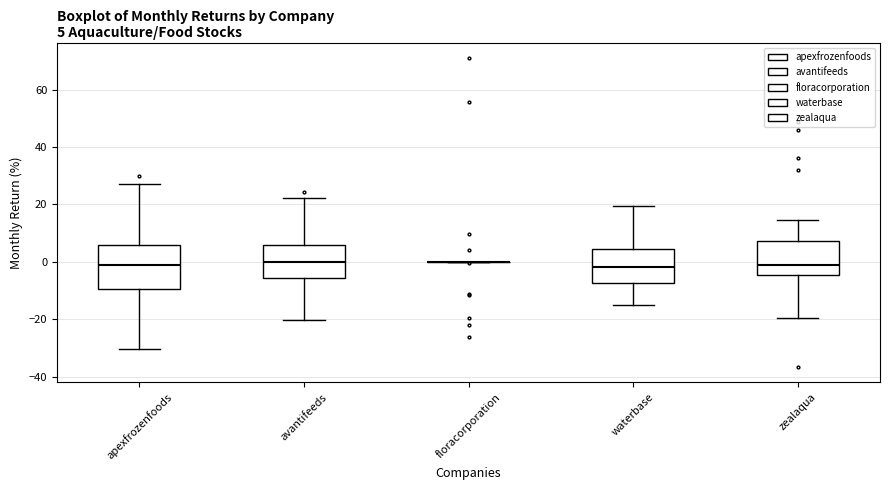

Comparing the boxes themselves (not the whiskers), which one is the tallest?

apexfrozenfoods